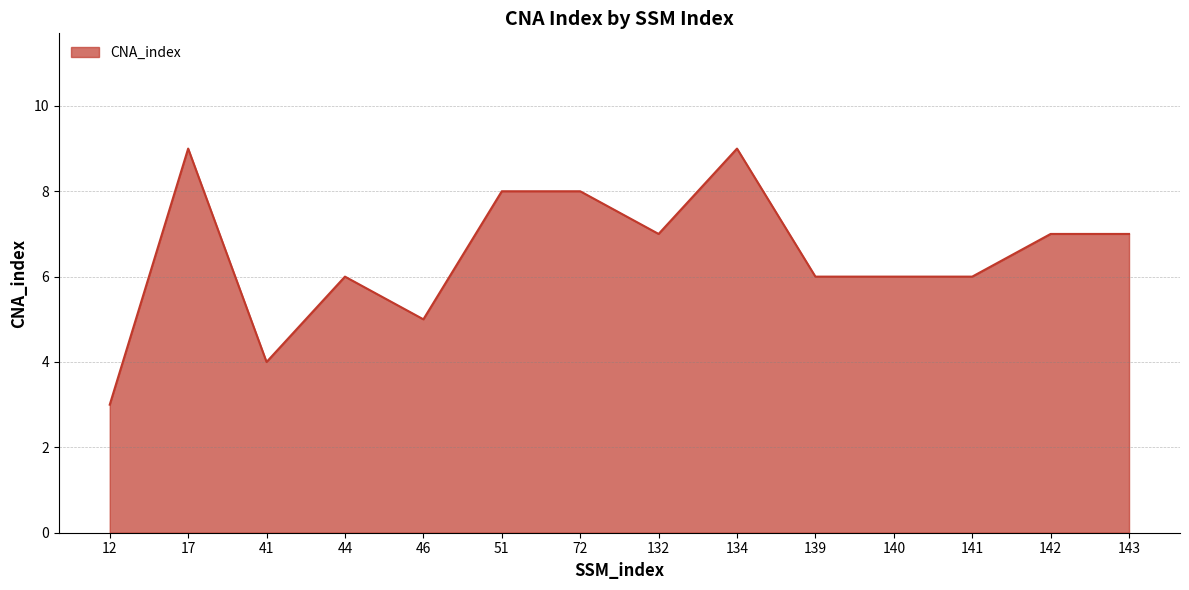

What is the minimum value shown in the chart?

3